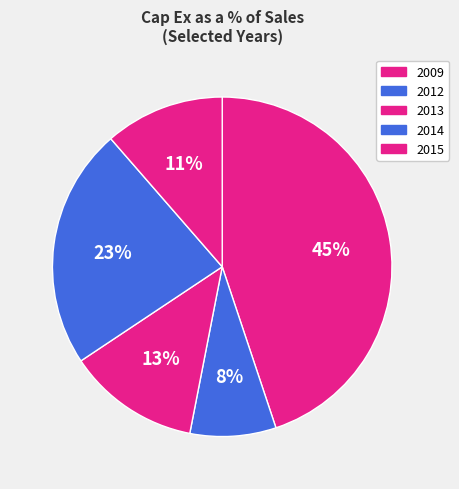

To the nearest percent, what is the average slice percentage?

20%